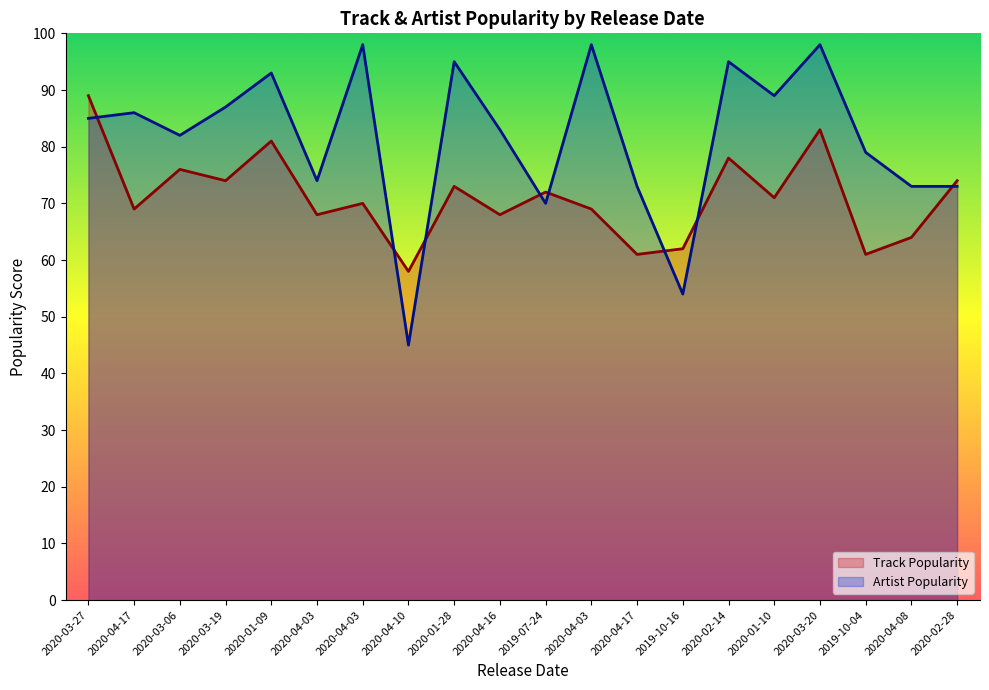

True or false: Track Popularity has a value of 62 at 2019-10-16.

True